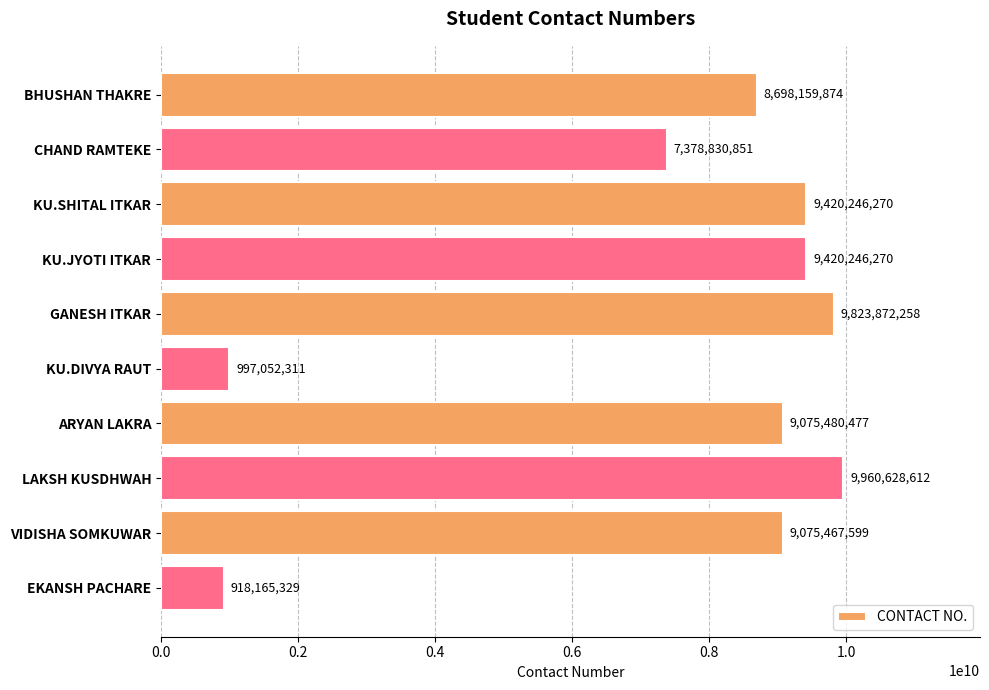

Reading bottom to top, what are all the values shown in this chart?

918165329	9075467599	9960628612	9075480477	997052311	9823872258	9420246270	9420246270	7378830851	8698159874